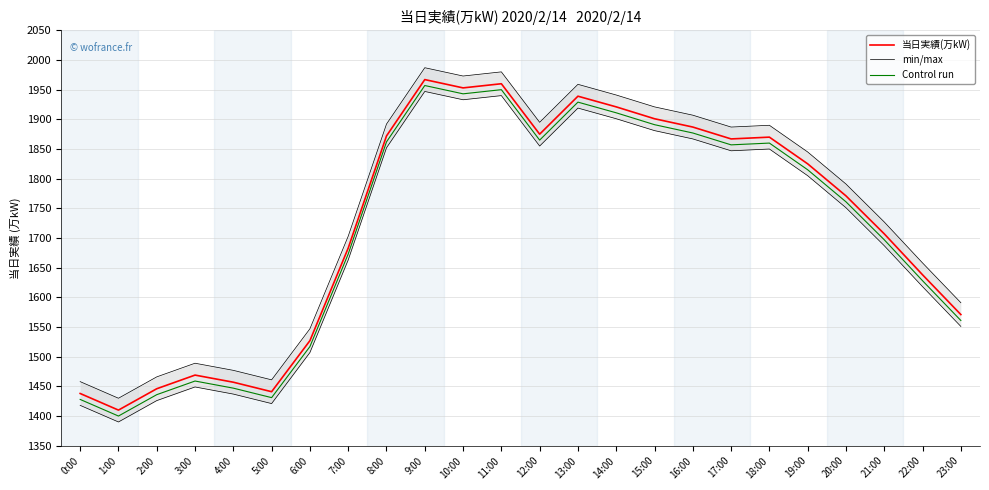

At which category is the sum across all series the highest?

9:00